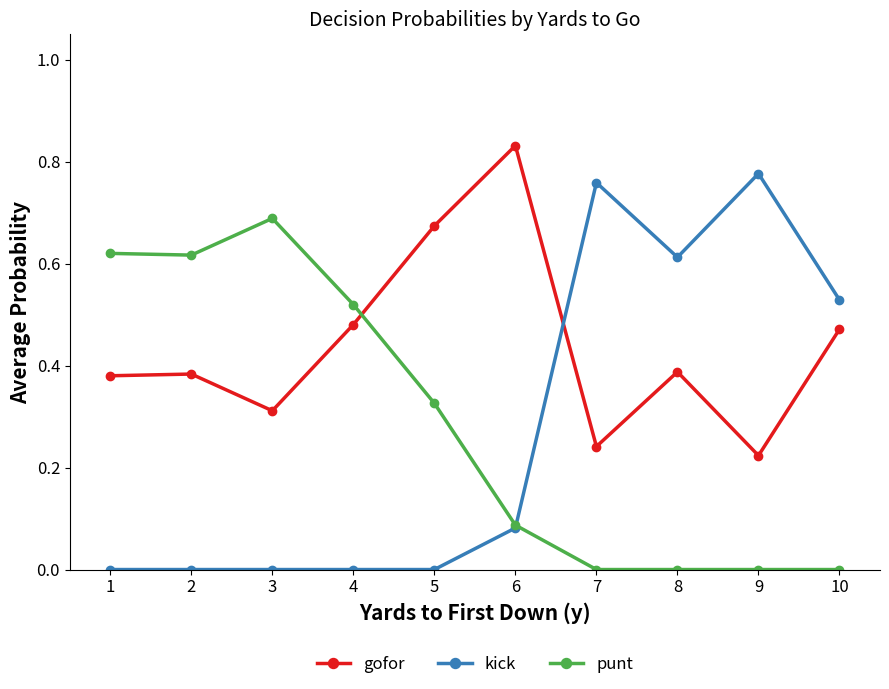

How many intersections are there between punt and kick?

1